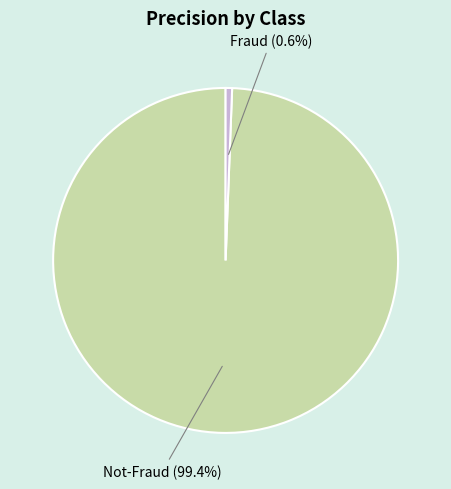

Does Not-Fraud account for over 50% of the chart?

Yes